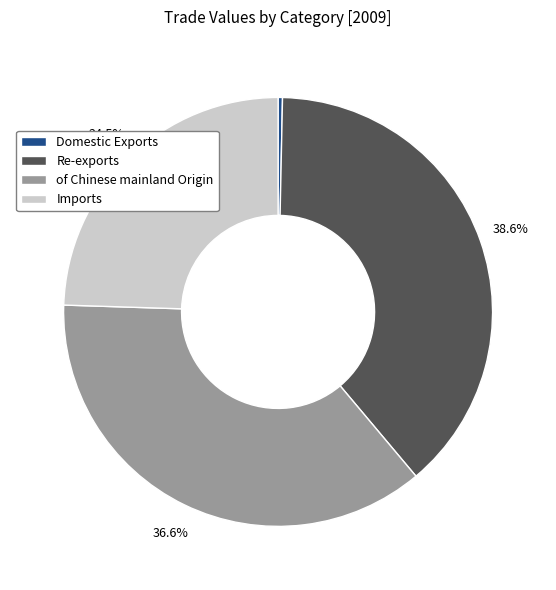

What percentage is NOT represented by of Chinese mainland Origin?

63.4%